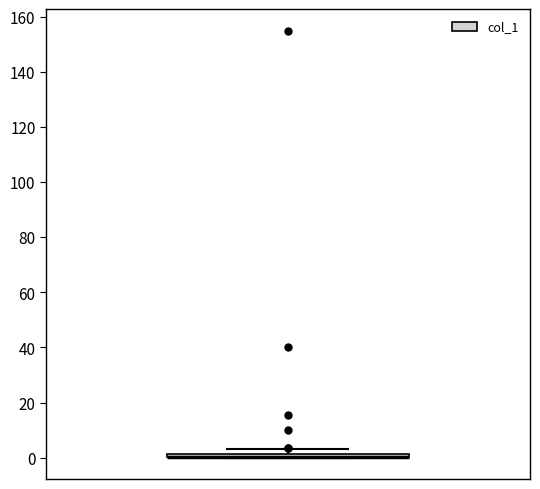

Where is the upper edge of the box on the y-axis? The values are not printed on the chart, so give them approximately, as read against the axis.

2